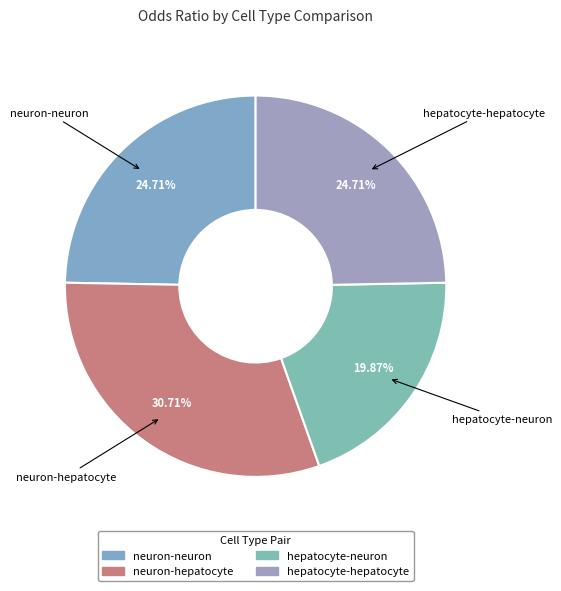

What percentage is NOT represented by neuron-neuron?

75.3%